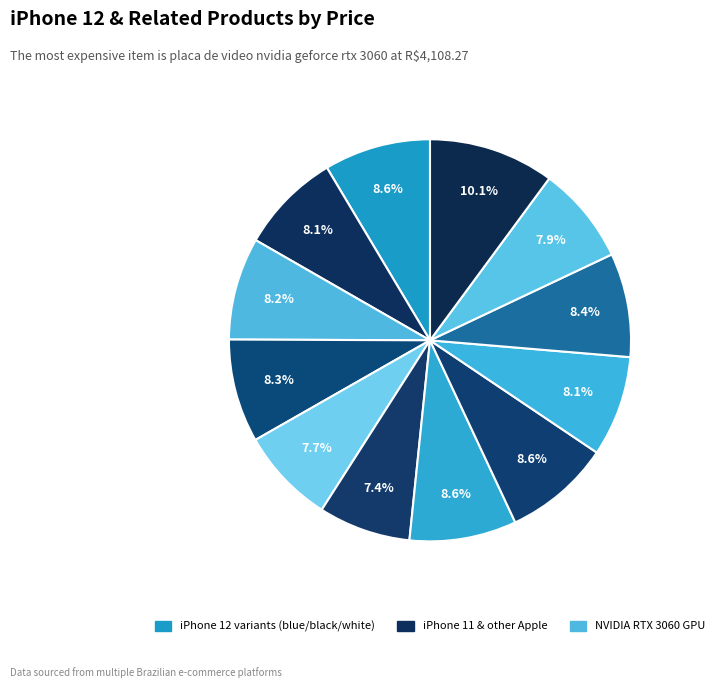

Rank the categories by value from lowest to highest.

iphone 12 64gb | celular apple, apple iphone 12 preto 64gb, smartphone apple iphone 12 64gb, aparelho iphone 12 preto 64gb apple, celular iphone 12 5g 64gb azul, iphone 12 64gb branco de vitrine, celular apple iphone 12 black 64gb, iphone 11 apple 64gb e 128gb preto, usado: iphone 12 64gb azul bom, apple iphone 12 64gb 5g, celular apple iphone 12 white 64gb, placa de video nvidia geforce rtx 3060